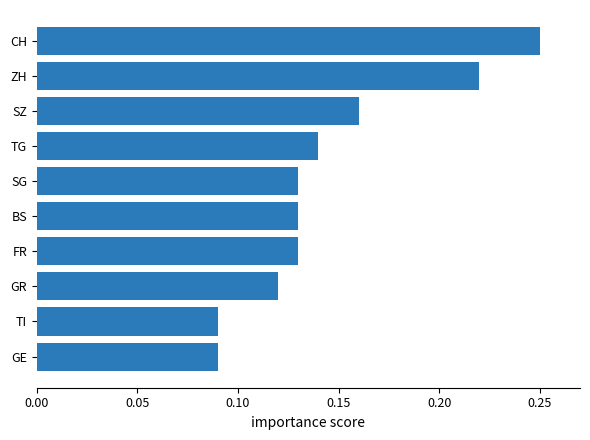

The value at TI is 0.2. True or false?

False